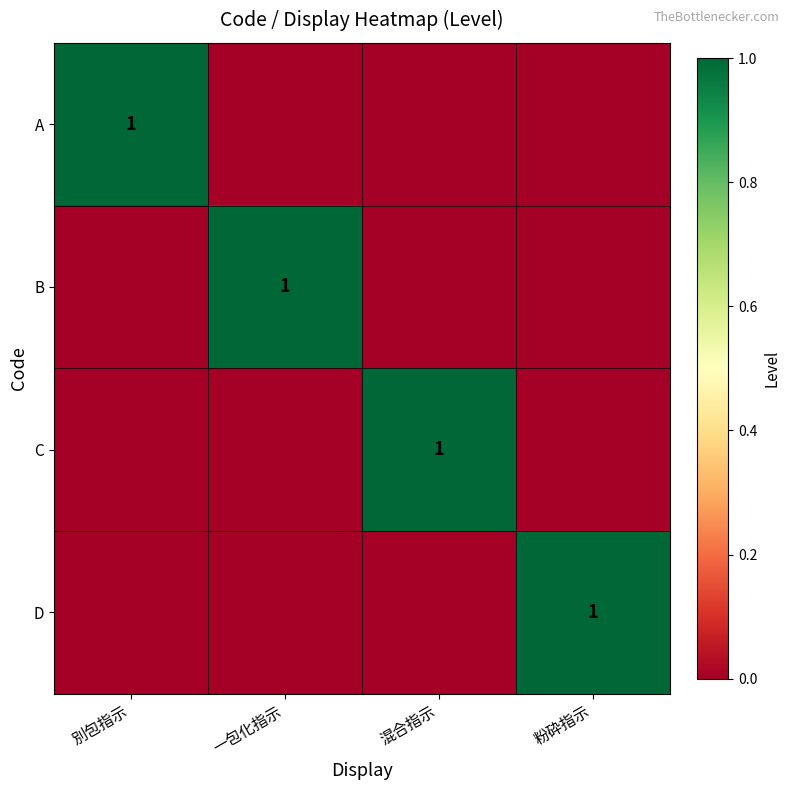

Is it true that C equals 2 at 混合指示?

False